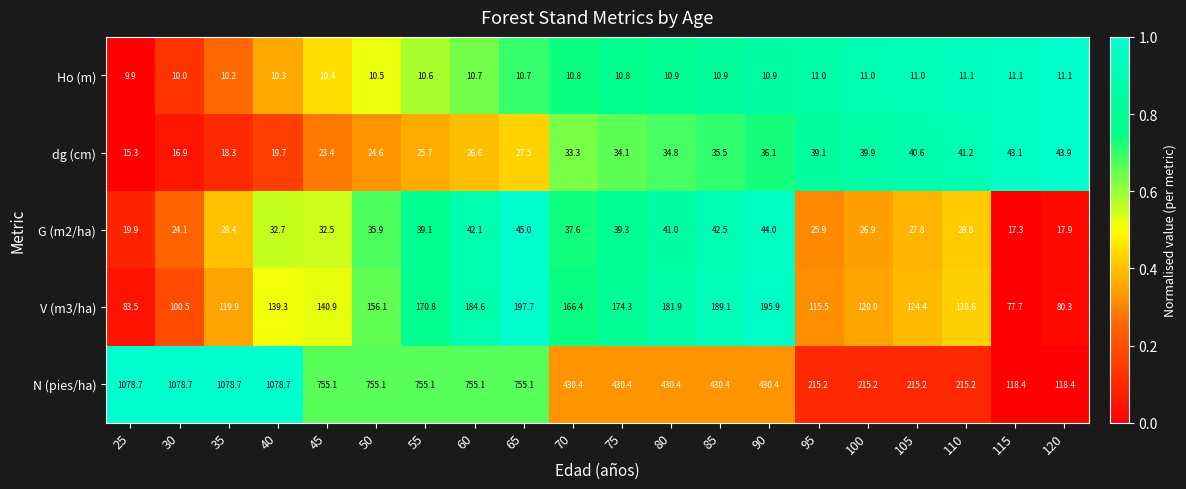

What is the spread (max minus min) of values at 60?

744.4